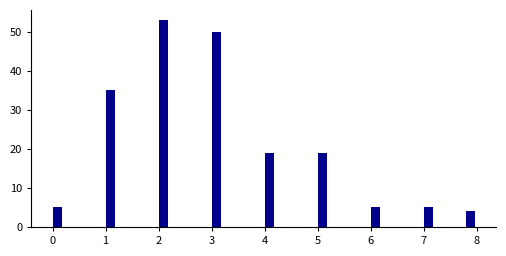

Read against the x-axis, roughly where is the centre of the tallest bar?

2.1